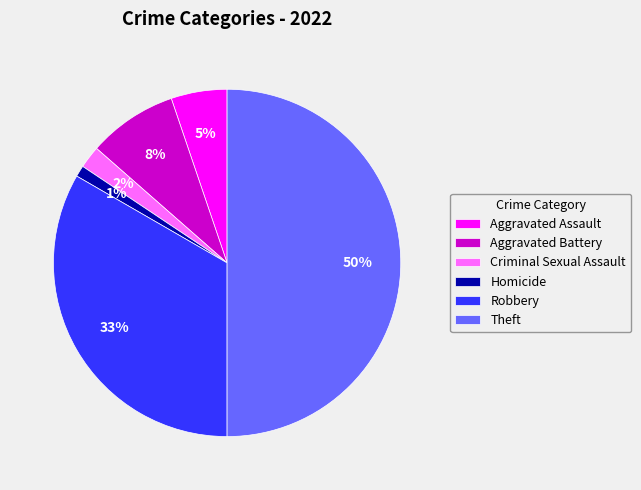

Do Homicide and Theft together represent more than half of the pie?

Yes